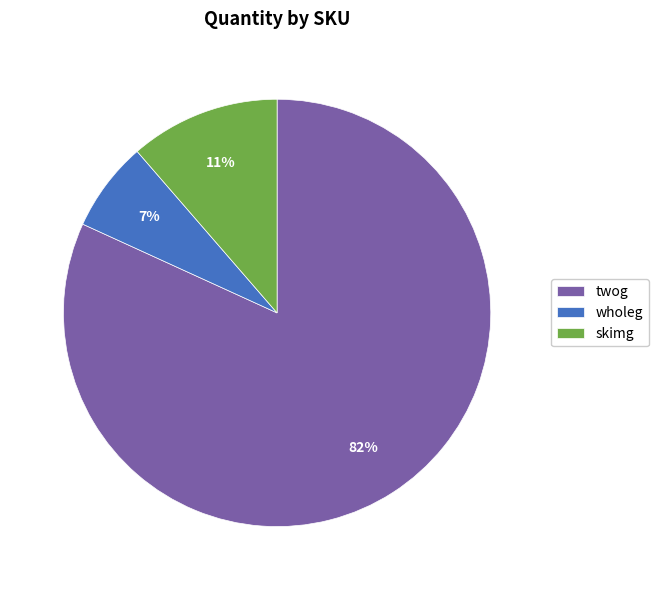

What percentage is the skimg slice, to the nearest percent?

11%